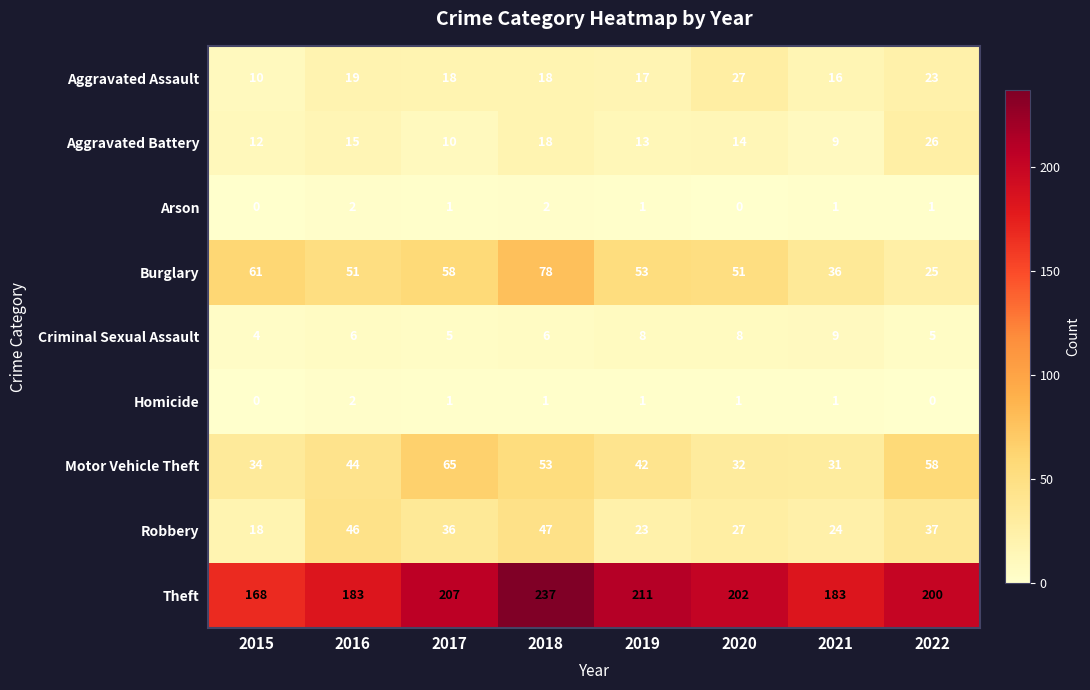

Rank the categories by Robbery value from highest to lowest.

2018, 2016, 2022, 2017, 2020, 2021, 2019, 2015